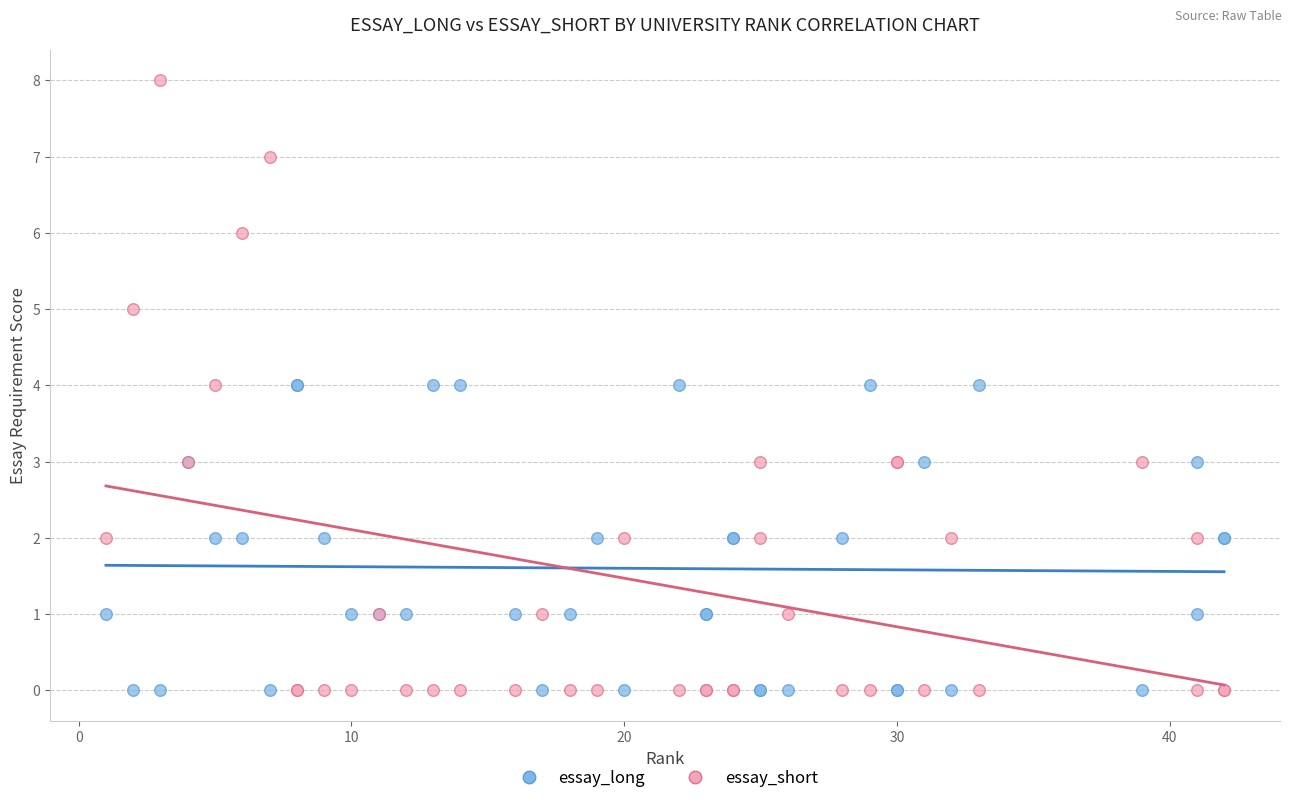

Which series reaches the maximum Y coordinate?

essay_short